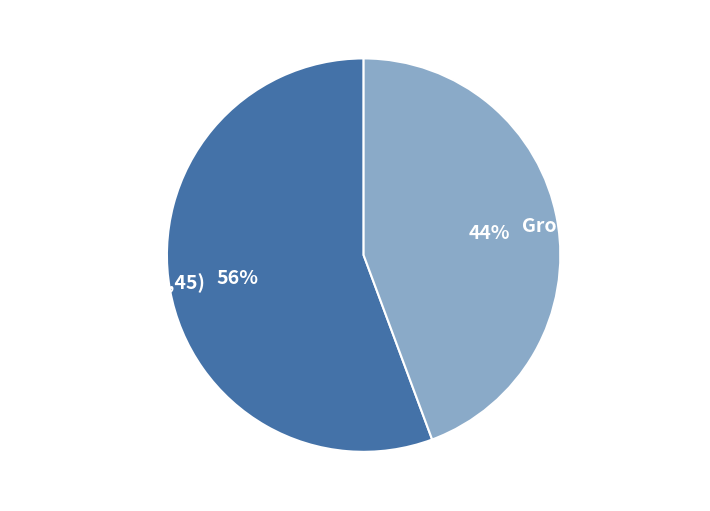

What is the ratio of the value at Group B (68,17,52) to the value at Group A (0,34,12,45)?

0.8